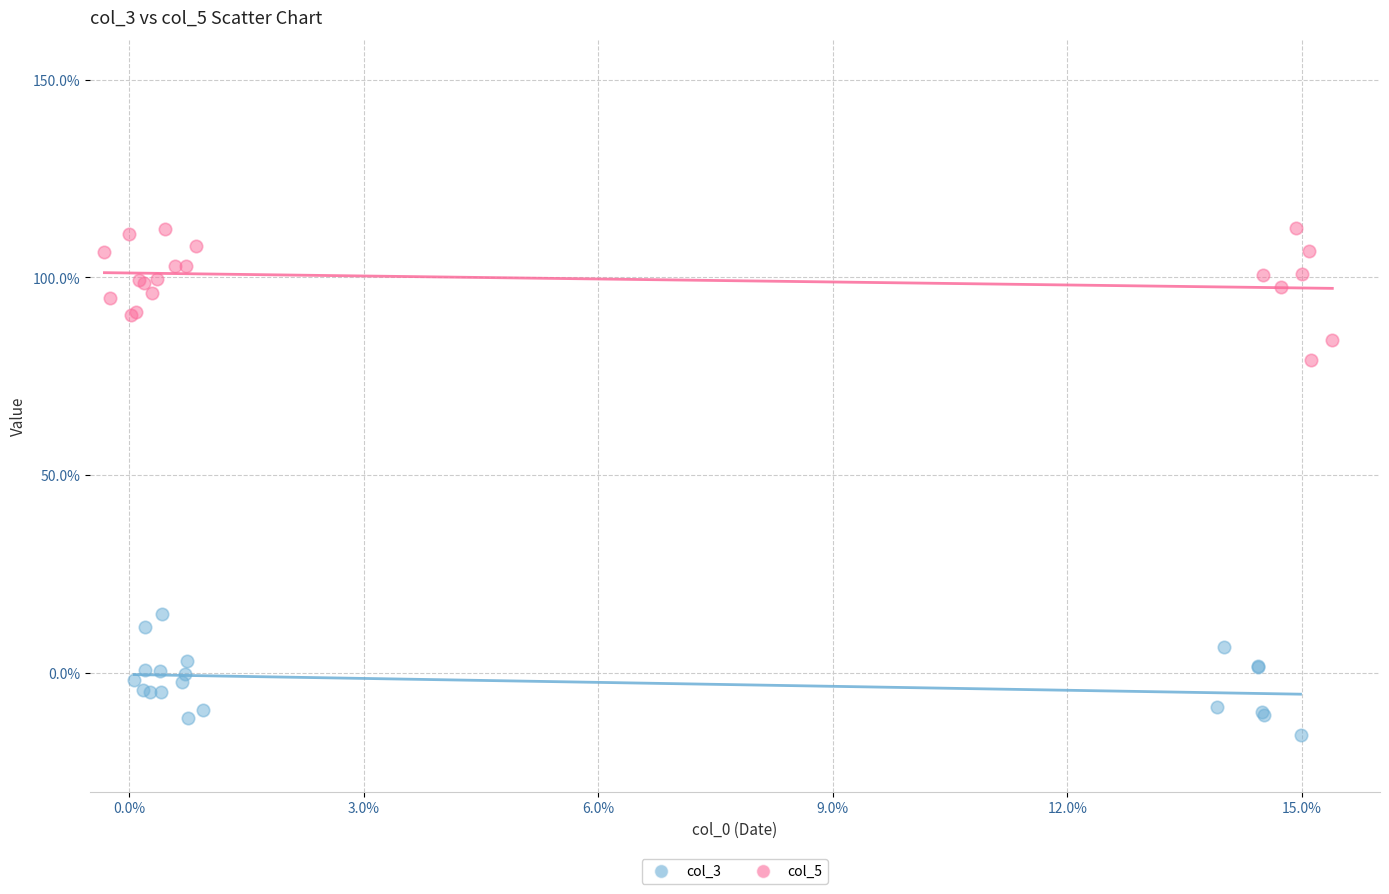

What are all the series names shown in the legend?

col_3, col_5